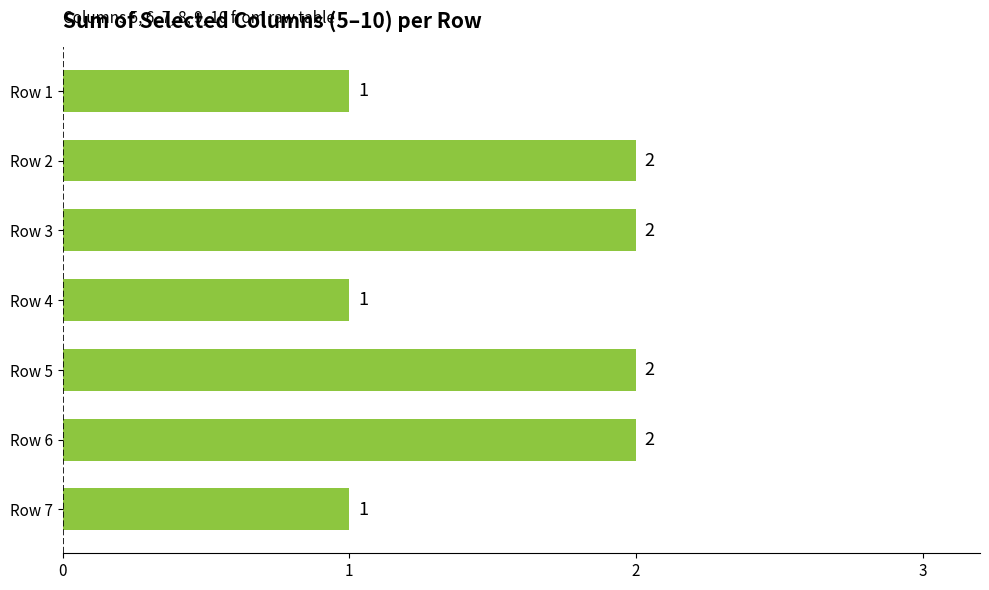

What is the sum of all values?

11